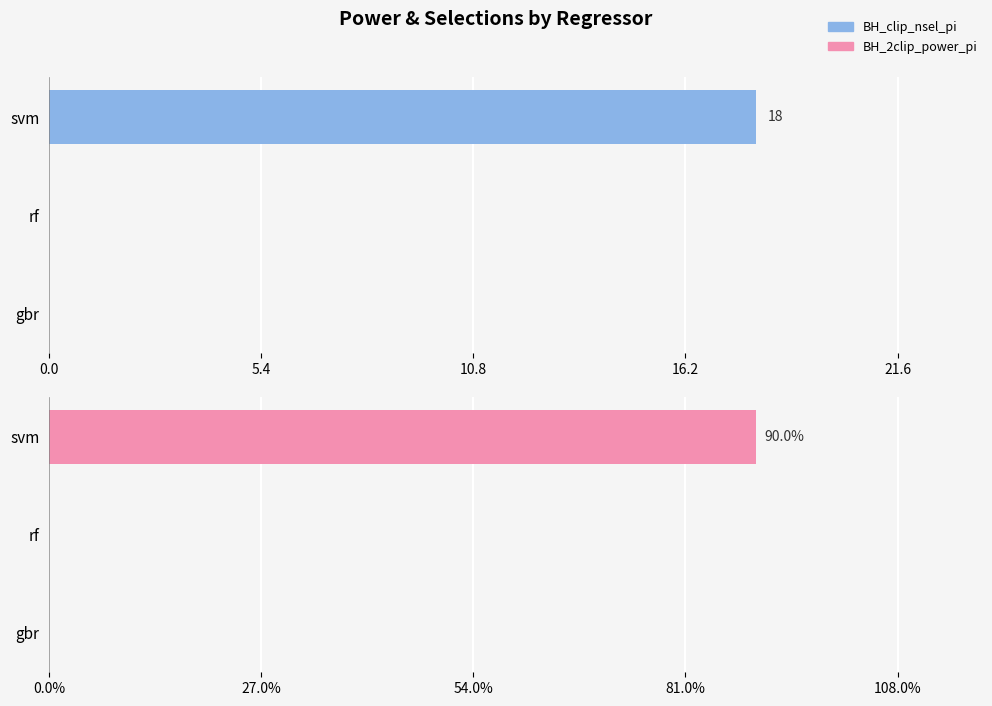

Is the value of BH_2clip_power_pi at rf greater than the value of BH_clip_nsel_pi at svm?

No